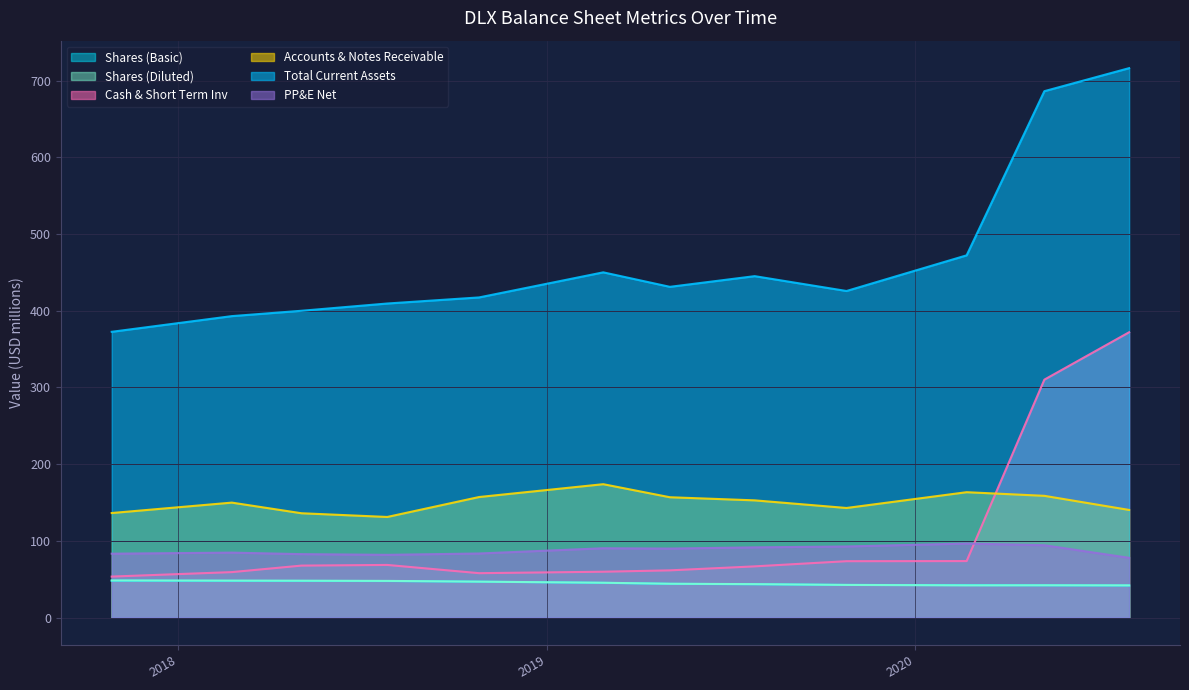

What position from the right is 2018-02-23?

11